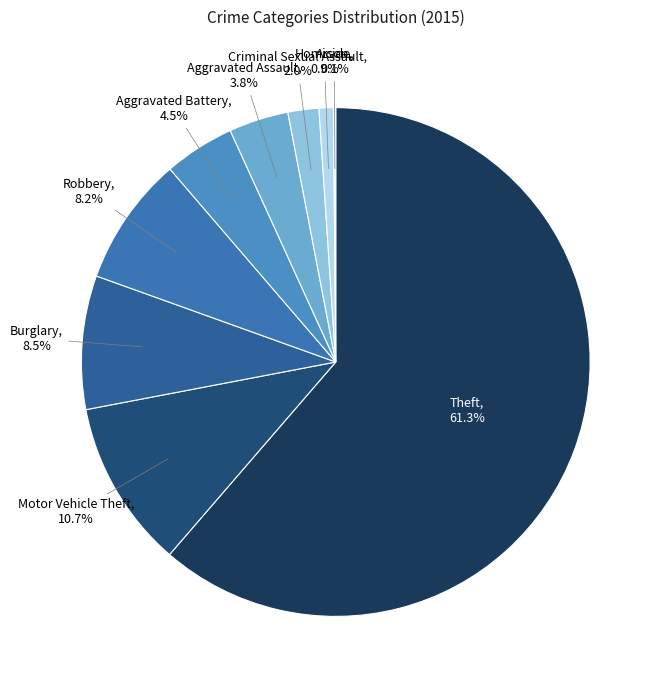

Which slice is the largest?

Theft